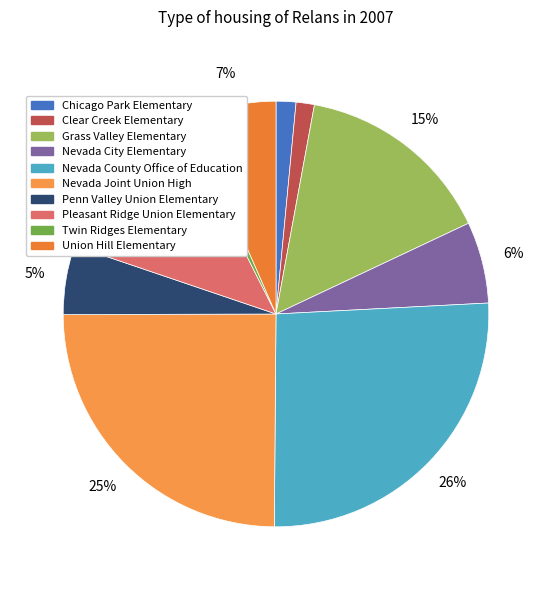

Which has a higher value, Penn Valley Union Elementary or Nevada Joint Union High?

Nevada Joint Union High